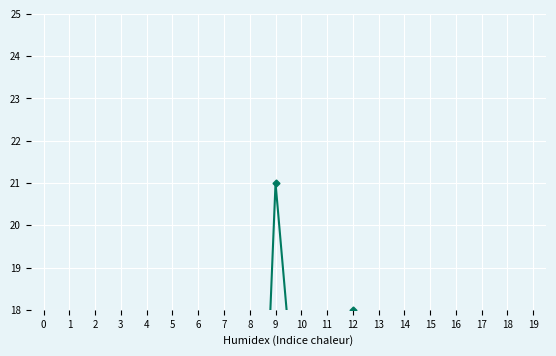

Where is the first local minimum?

8